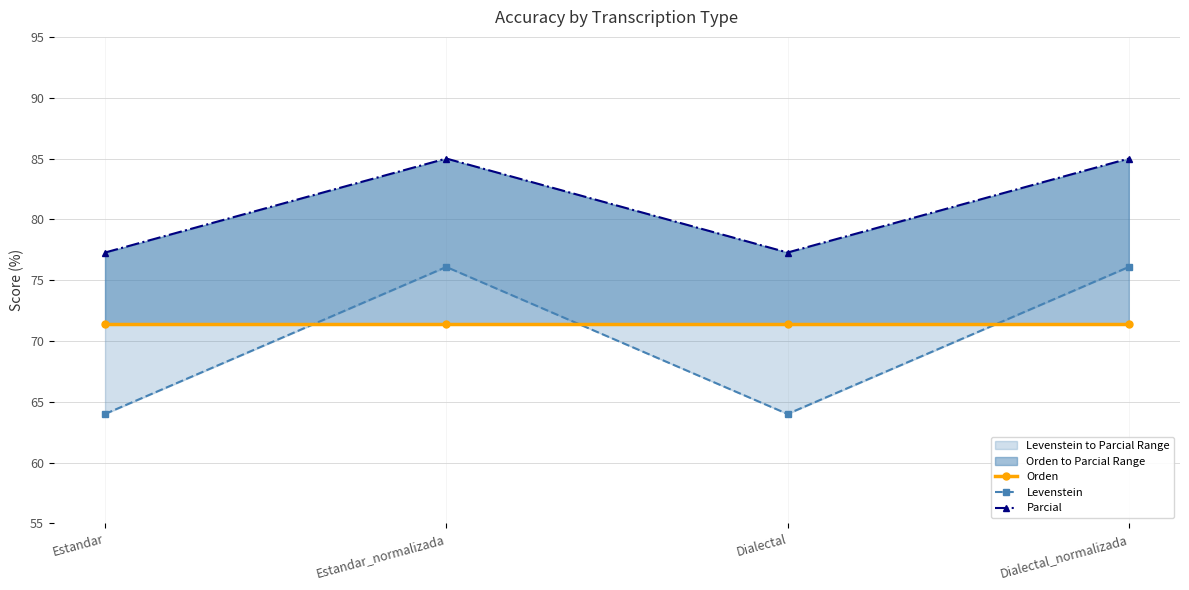

At which label does Orden reach its peak?

Estandar